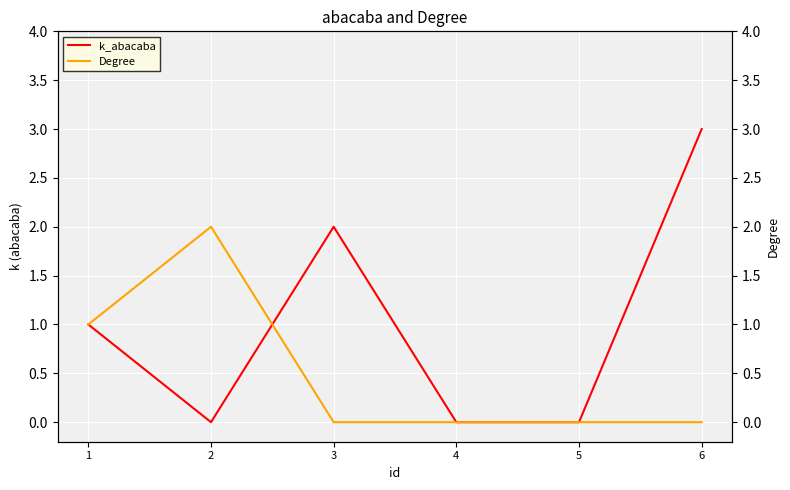

Rank the series by their average value, from lowest to highest.

Degree, k_abacaba